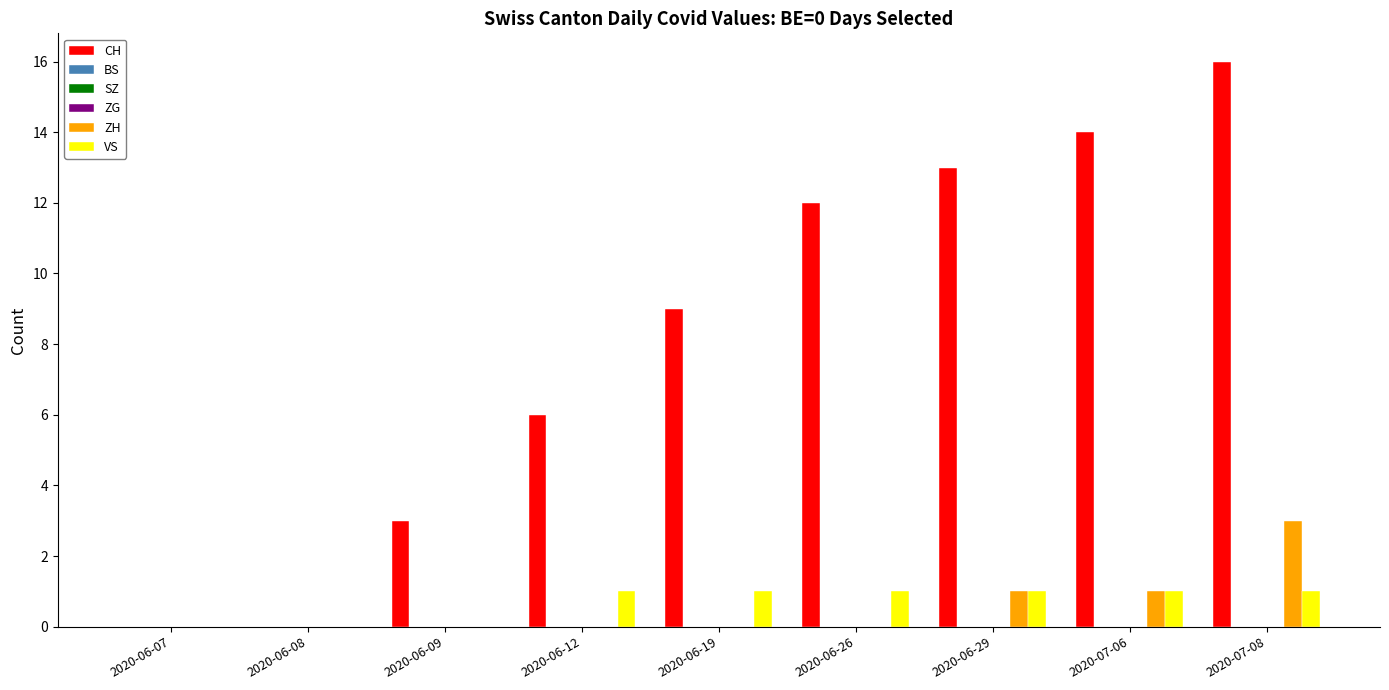

How many bars are there in each group?

6